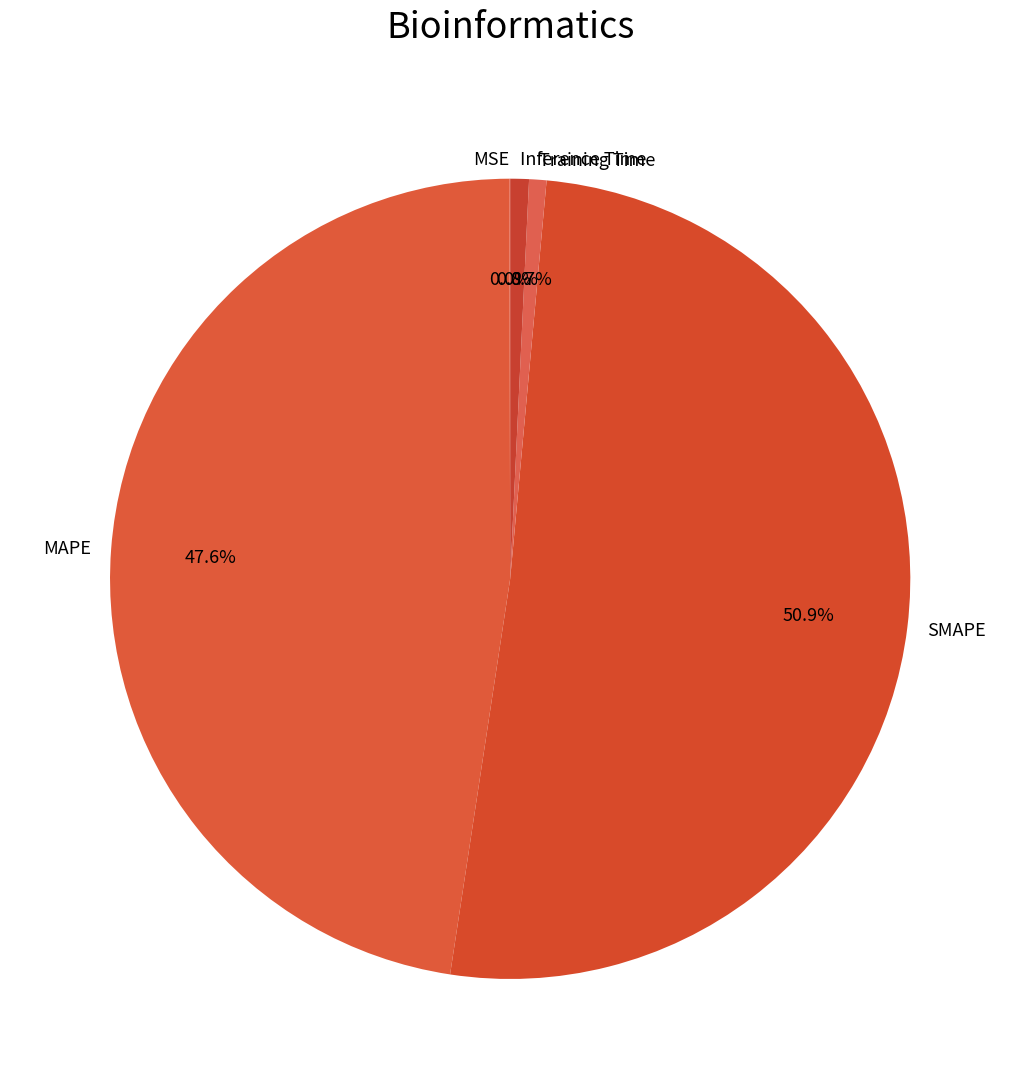

What percentage is NOT represented by MAPE?

52.4%